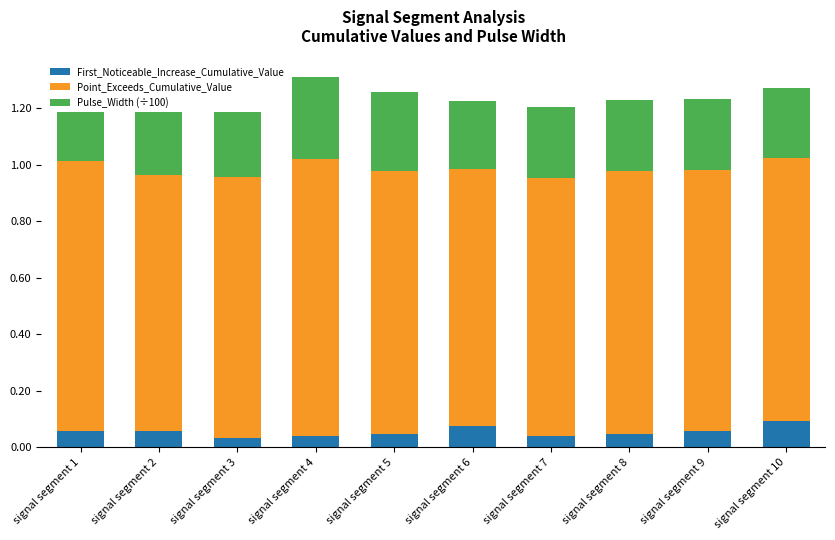

True or false: First_Noticeable_Increase_Cumulative_Value has a value of 0.1 at signal segment 4.

False